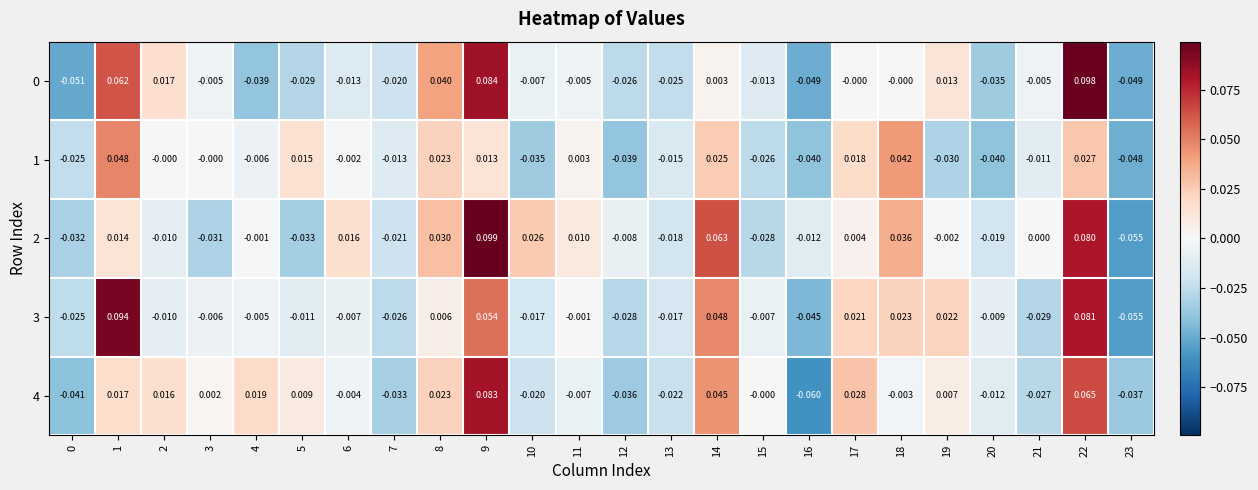

Is the value of 3 at 4 greater than the value of 0 at 6?

Yes